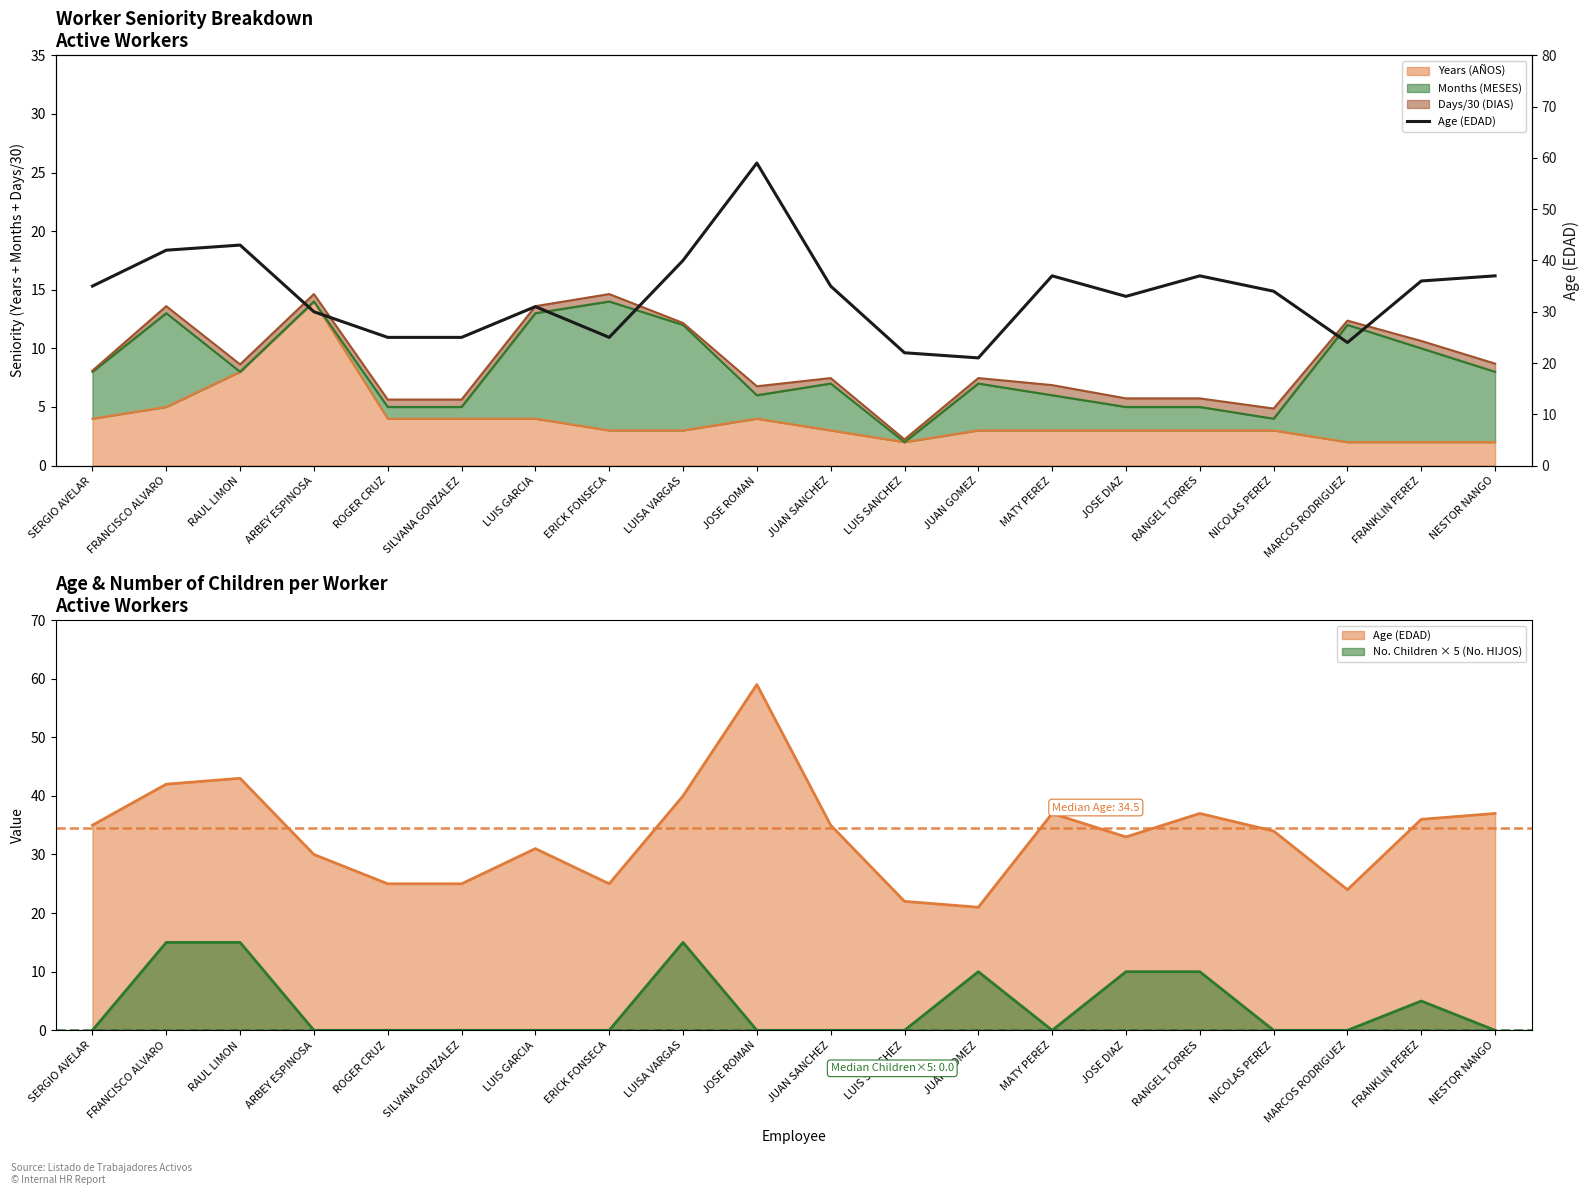

Where is the first local maximum?

RAUL LIMON